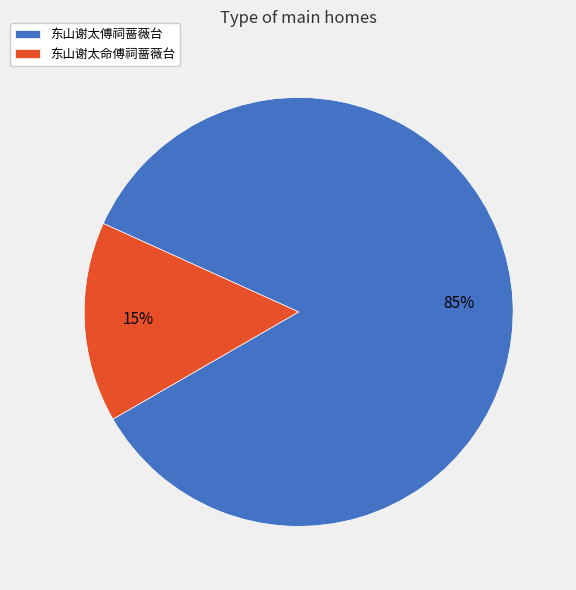

Rank the categories by value from lowest to highest.

东山谢太命傅祠蔷薇台, 东山谢太傅祠蔷薇台